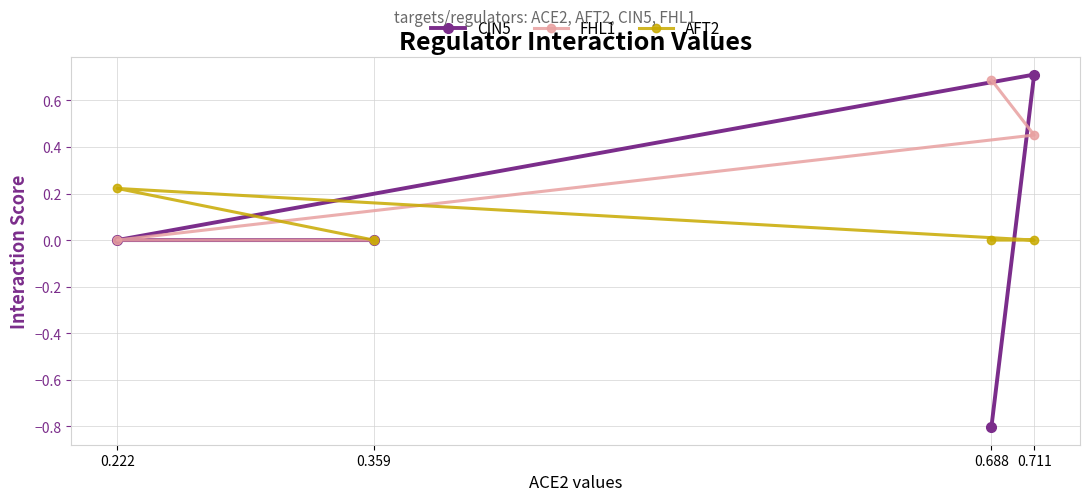

Does the chart have visible grid lines?

Yes